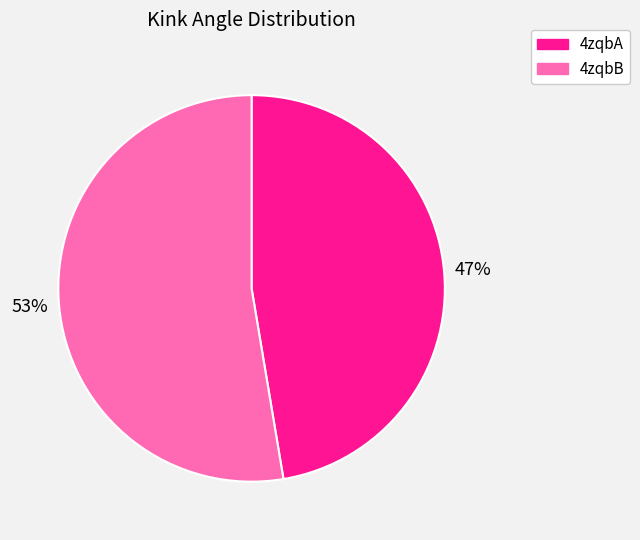

Is it true that 4zqbB is 40% of the pie?

False